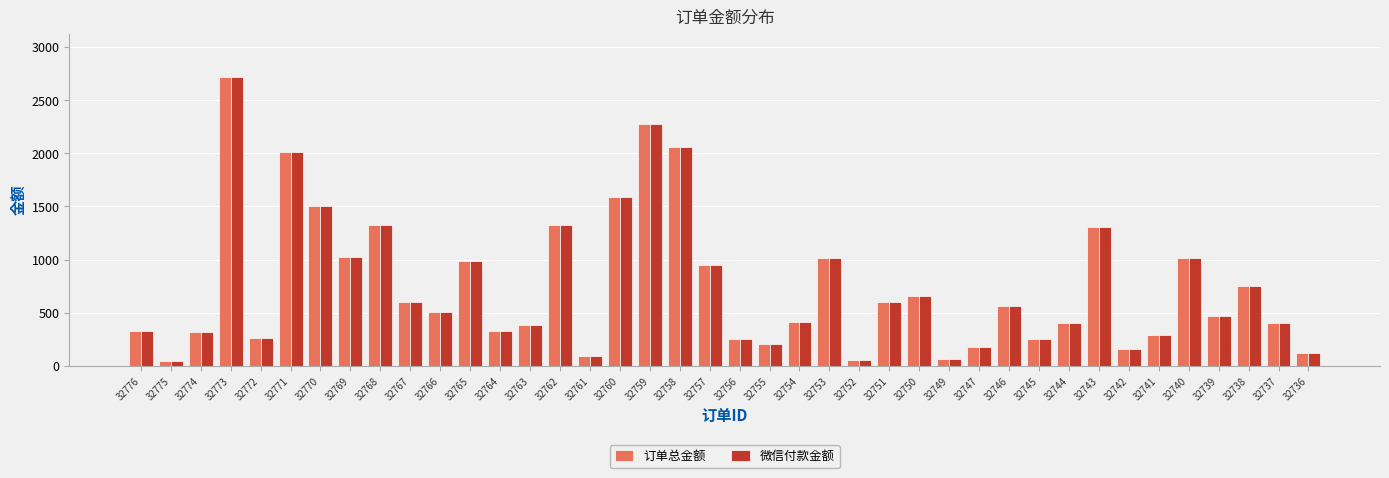

What is the sum of all 订单总金额 values?

29788